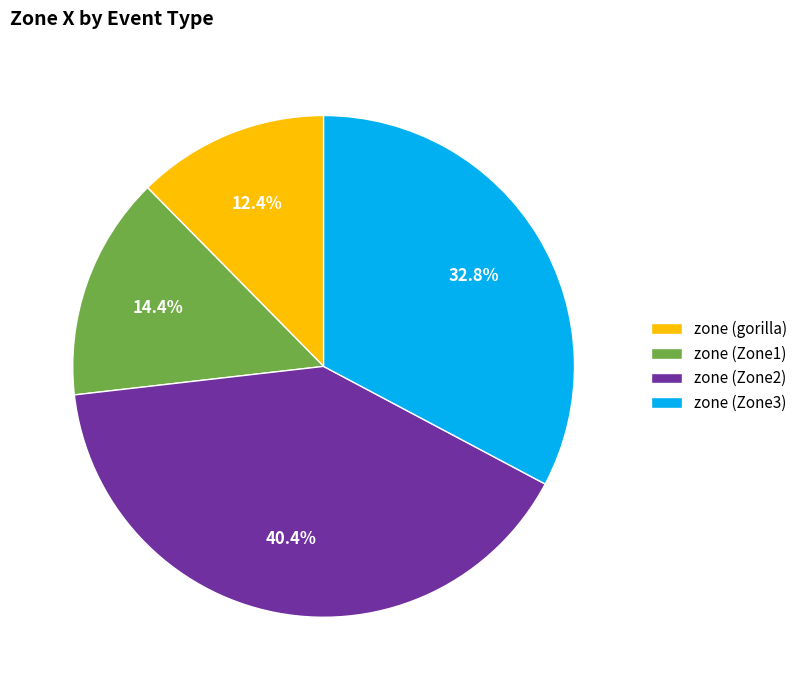

Combined, what portion of the pie is zone (gorilla) and zone (Zone2)?

52.8%